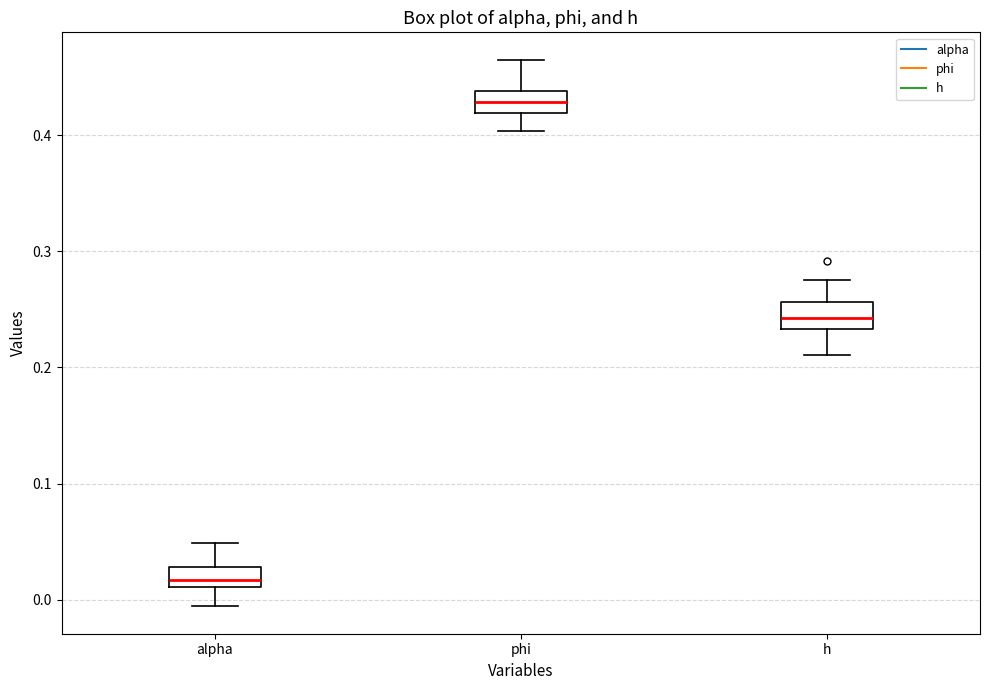

Reading left to right, transcribe this box plot: for each box, give where its median line is, the range the box spans, and where its two whiskers end, as read against the y-axis. The values are not printed on the chart, so give them approximately, as read against the axis.

alpha: median 0.02, box 0.01 to 0.03, whiskers -0.01 to 0.05
phi: median 0.43, box 0.42 to 0.44, whiskers 0.40 to 0.46
h: median 0.24, box 0.23 to 0.26, whiskers 0.21 to 0.28